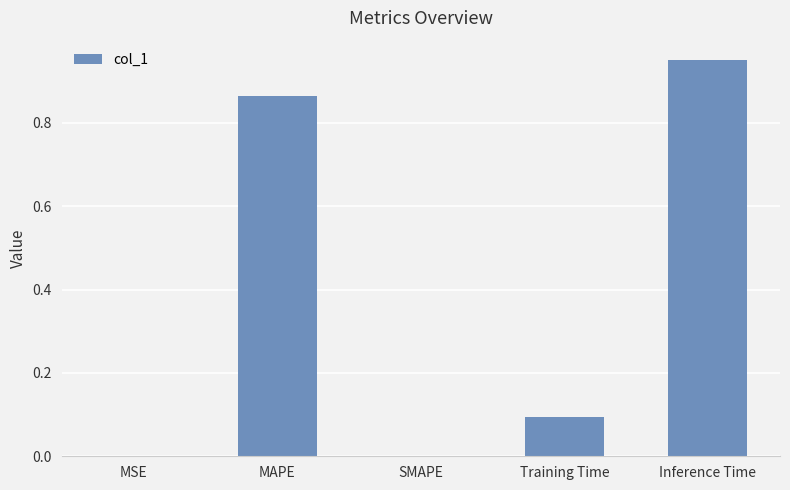

What is the sum of all values?

1.9